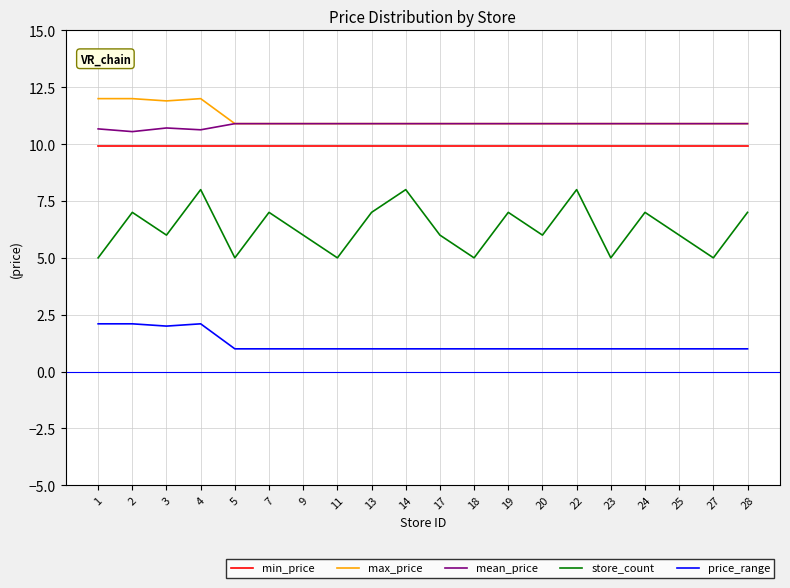

What is the difference between the mean_price values at 3 and 7?

0.2